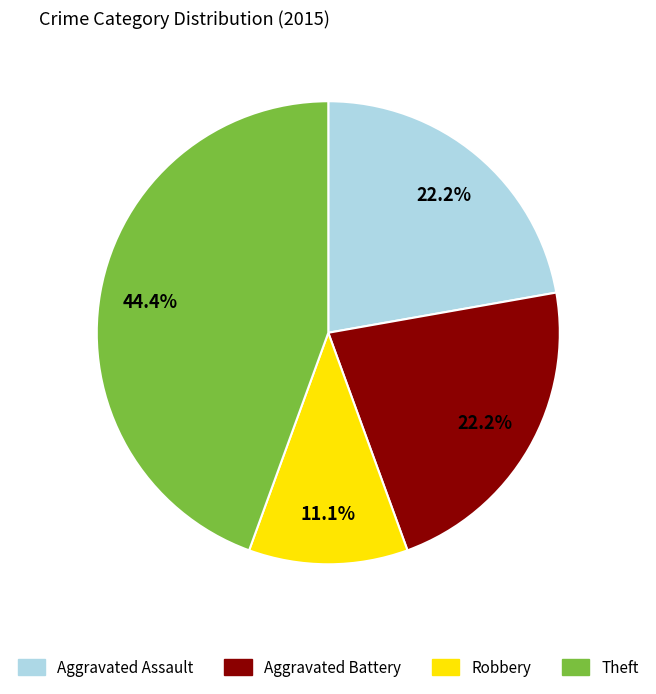

Is there any slice that represents more than half of the pie?

No